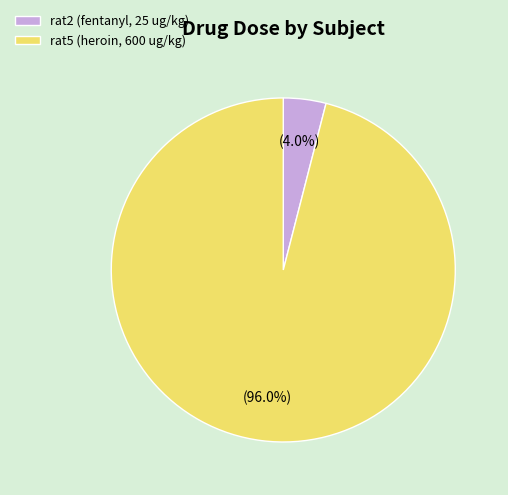

Which slice is the smallest?

rat2 (fentanyl, 25 ug/kg)